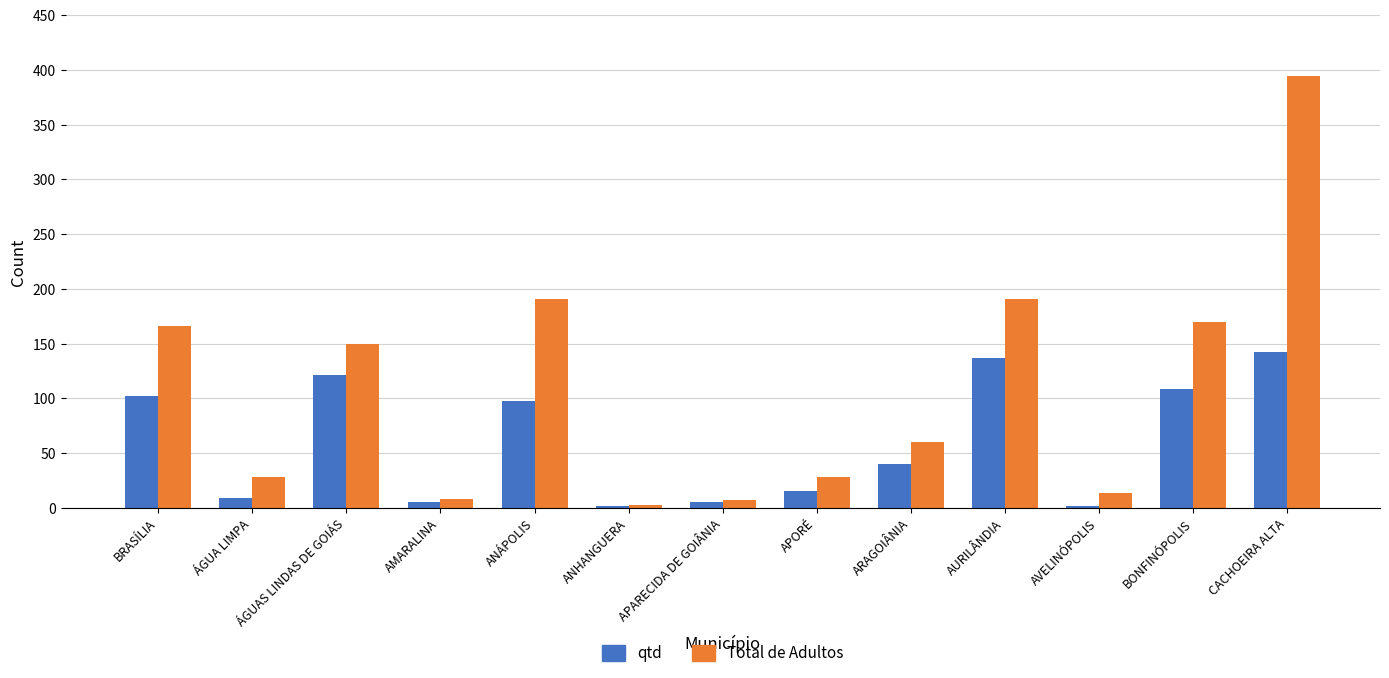

Which series has the widest spread of values?

Total de Adultos